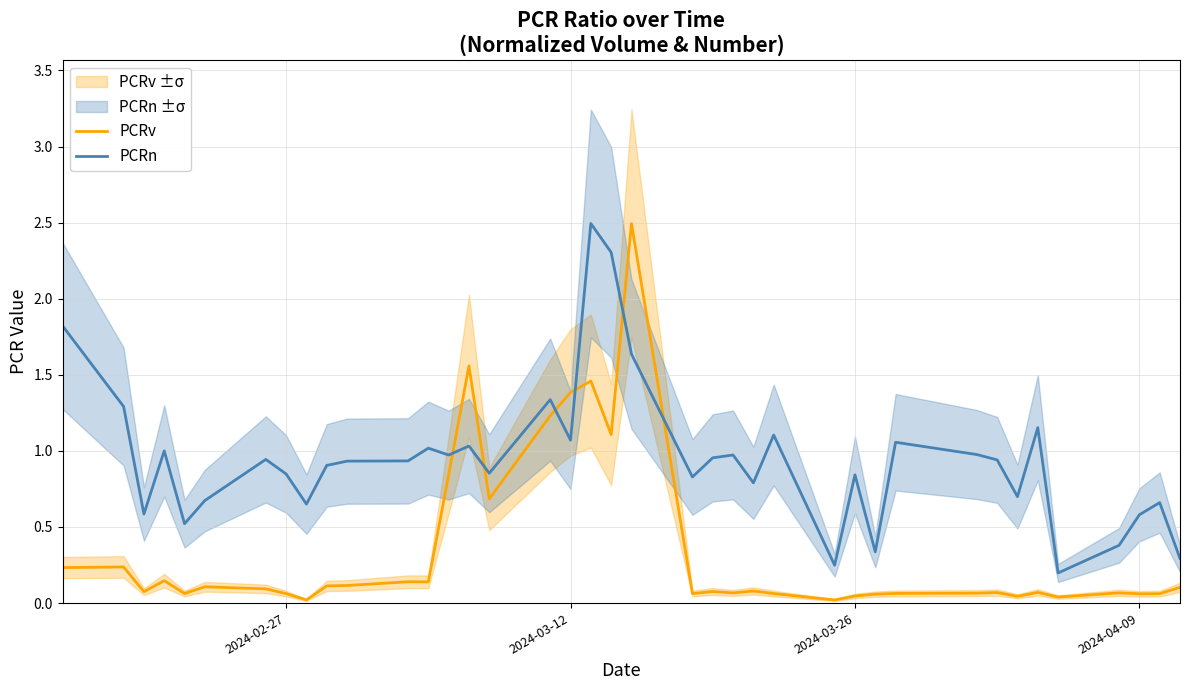

True or false: PCRn has more than 0 interior local peaks.

True